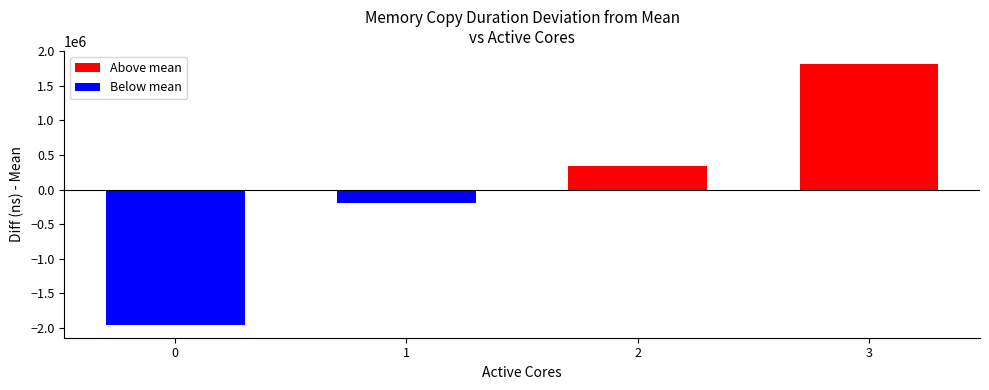

At which category does the chart reach its peak across all series?

3